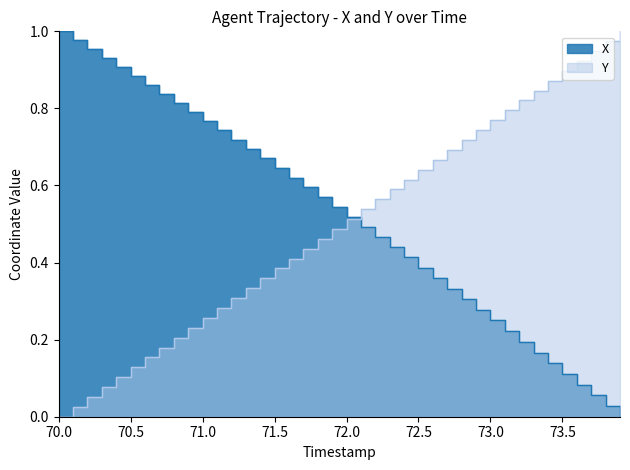

At how many categories does at least one series exceed 0?

40